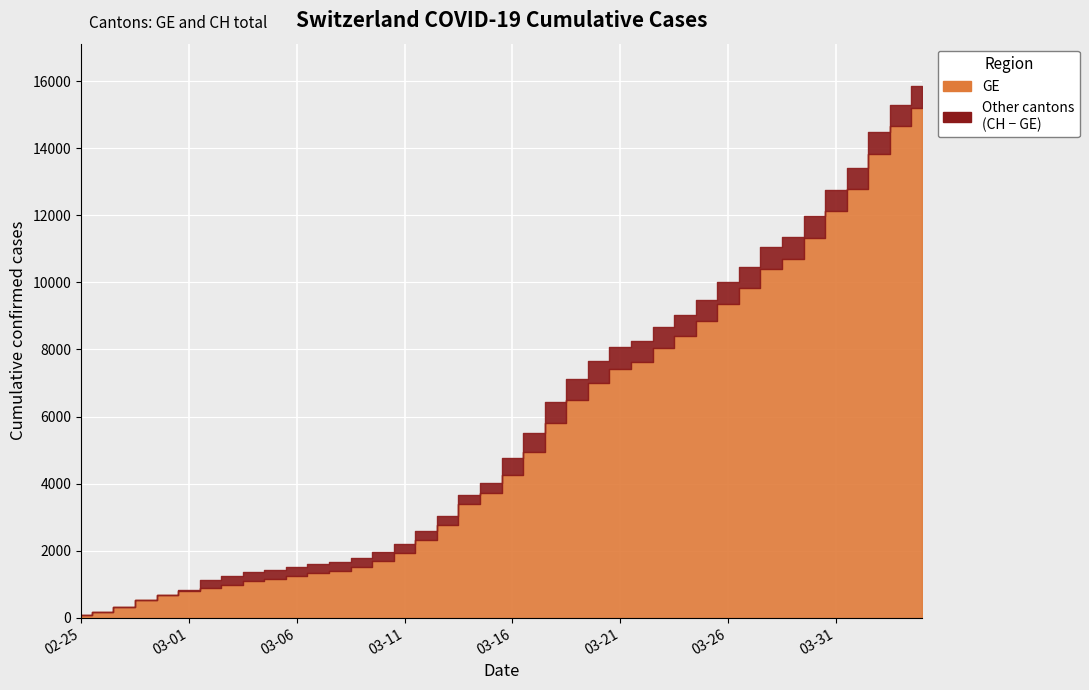

What is the minimum value for GE?

73